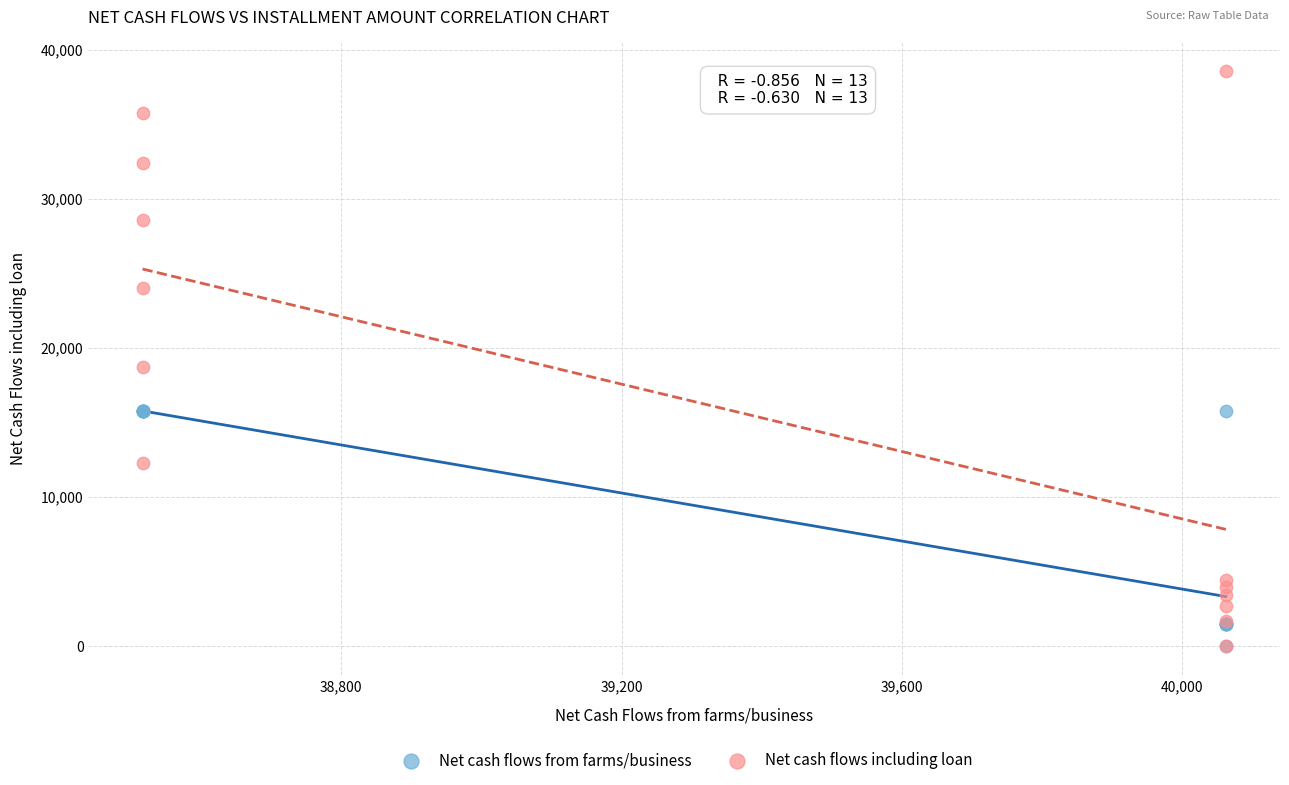

Across all series, what Y value is closest to 19295?

18721.0